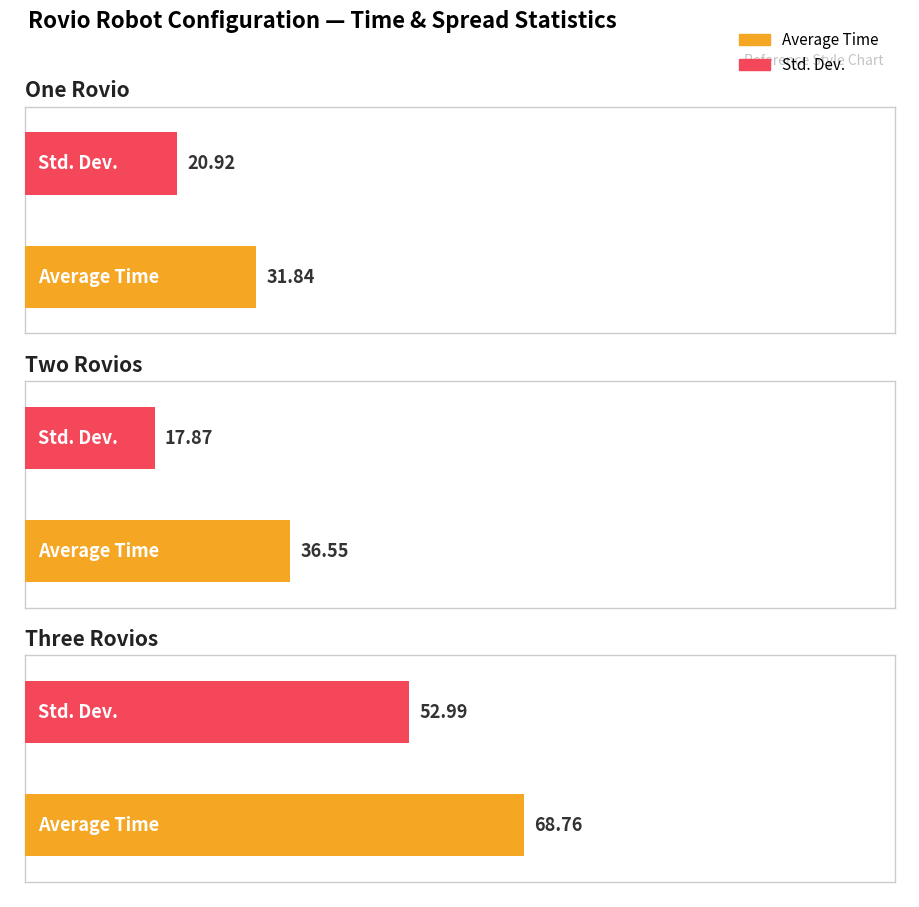

What position from the left is Std. Dev.?

2